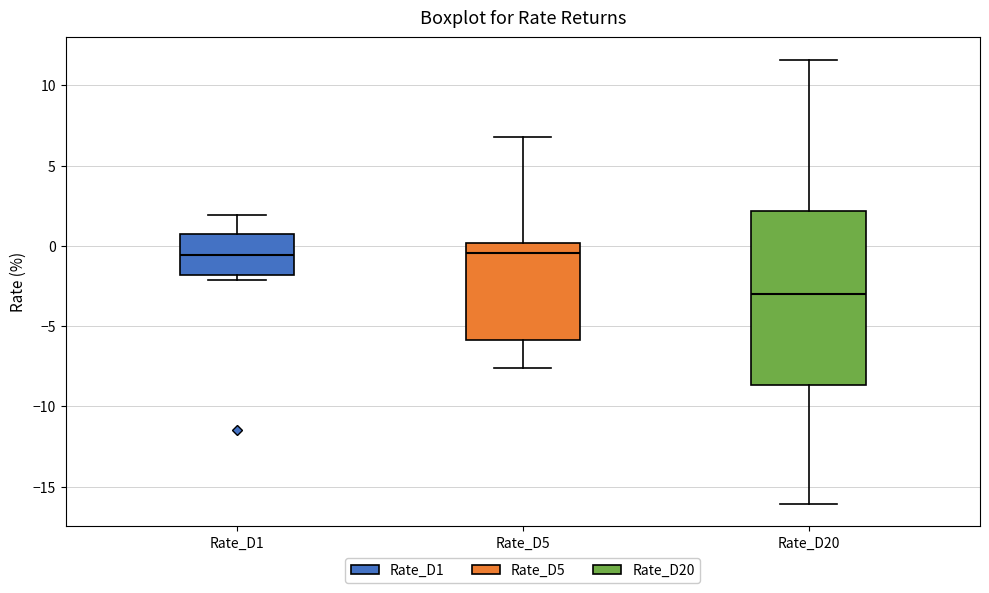

Reading left to right, transcribe this box plot: for each box, give where its median line is, the range the box spans, and where its two whiskers end, as read against the y-axis. The values are not printed on the chart, so give them approximately, as read against the axis.

Rate_D1: median -0.5, box -2.0 to 1.0, whiskers -2.0 (just below the box's lower edge) to 2.0
Rate_D5: median -0.5, box -6.0 to 0.0, whiskers -7.5 to 7.0
Rate_D20: median -3.0, box -8.5 to 2.0, whiskers -16.0 to 11.5